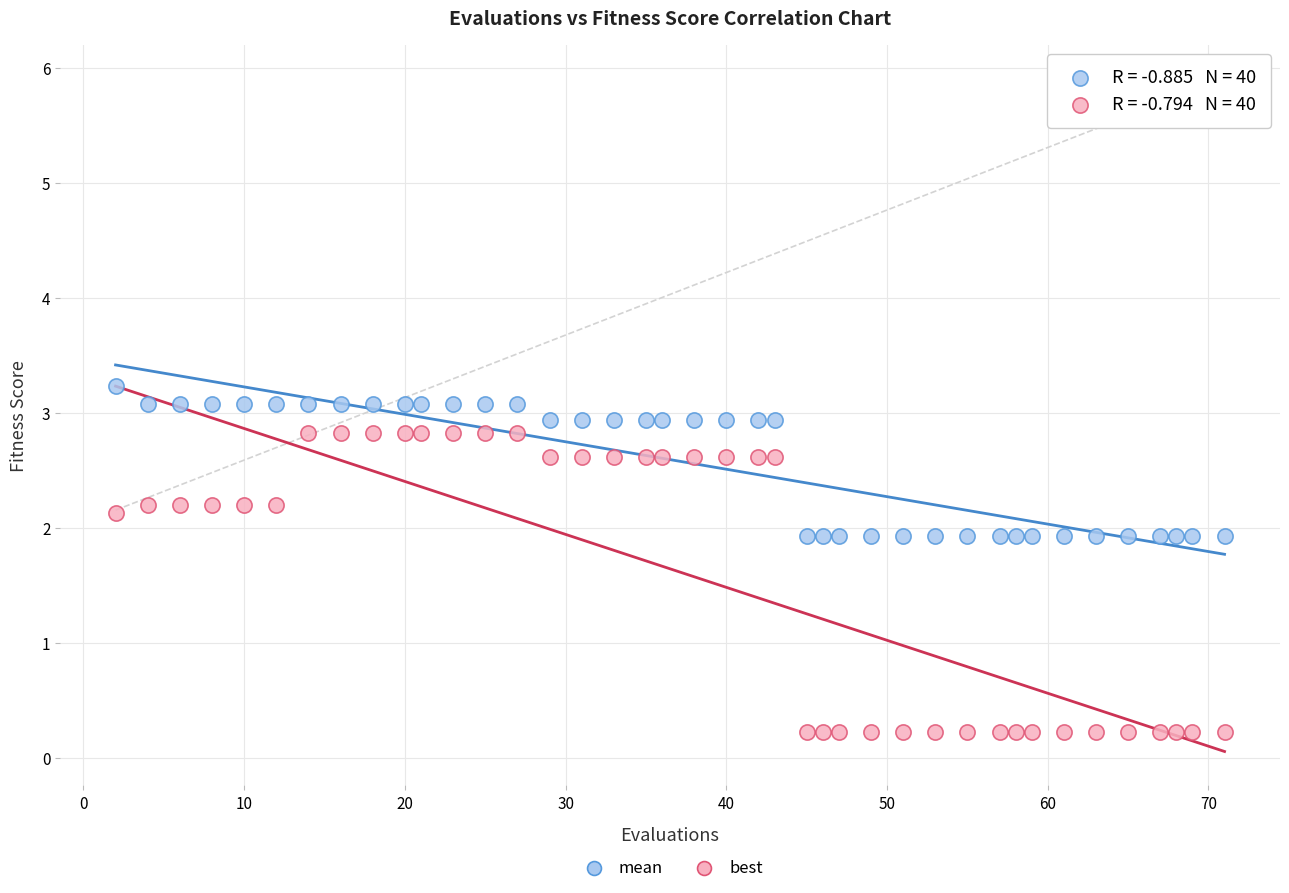

Across all data points, what is the range of X values (max minus min)?

69.0